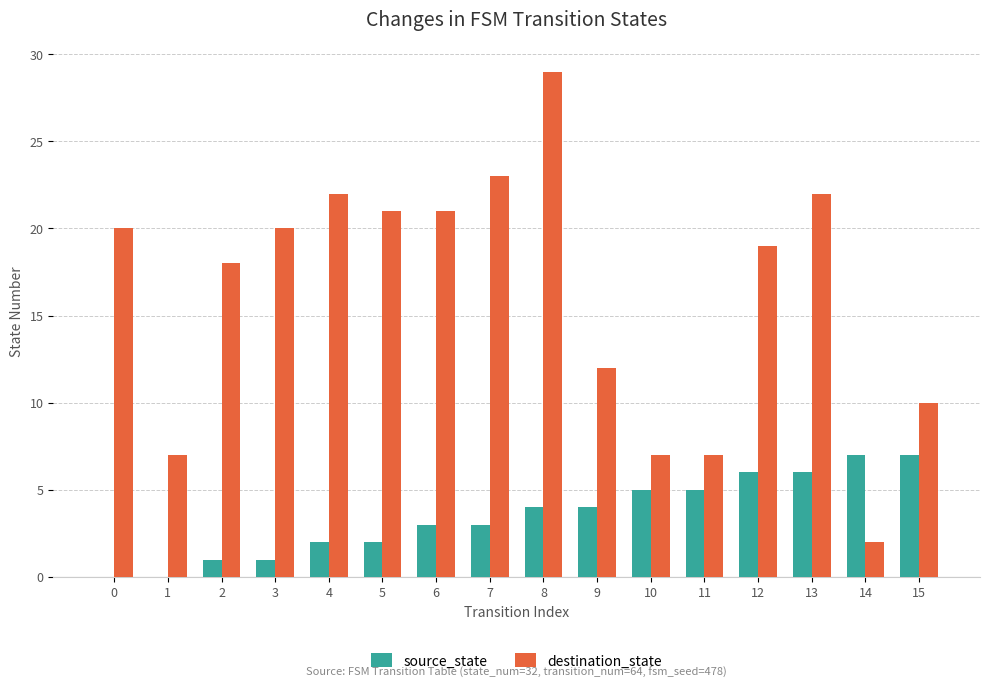

What is the maximum value for destination_state?

29